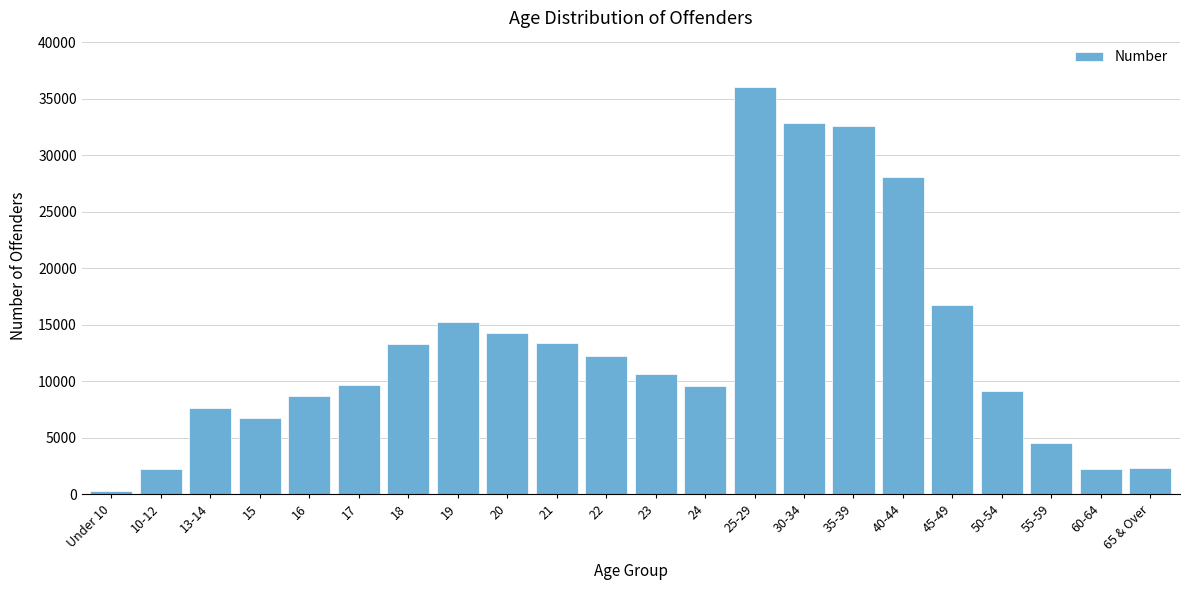

Where is the data nearest to the value 18189?

45-49